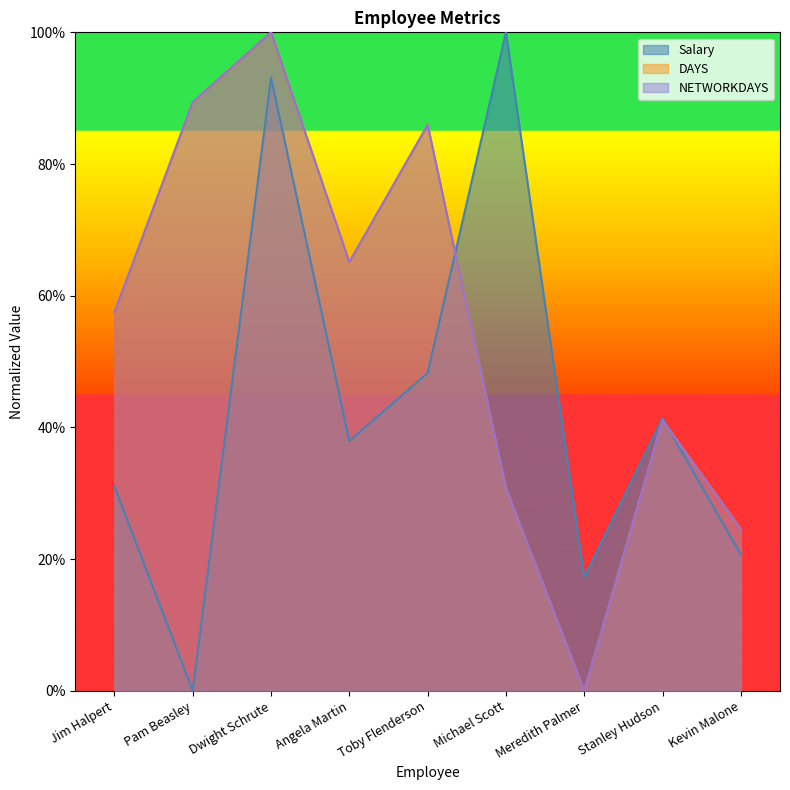

Count the number of data series in this chart.

3